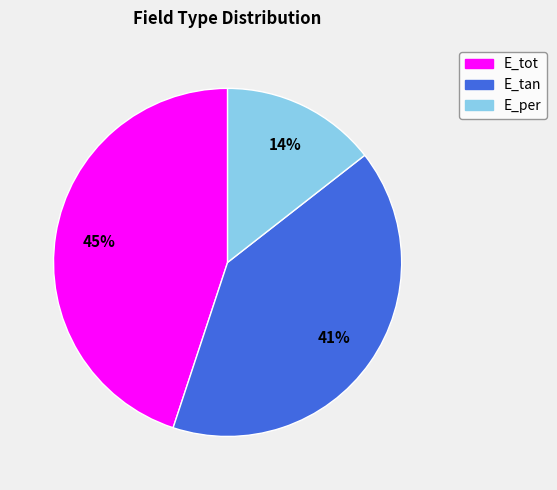

Combined, do E_tot and E_per account for over 50%?

Yes